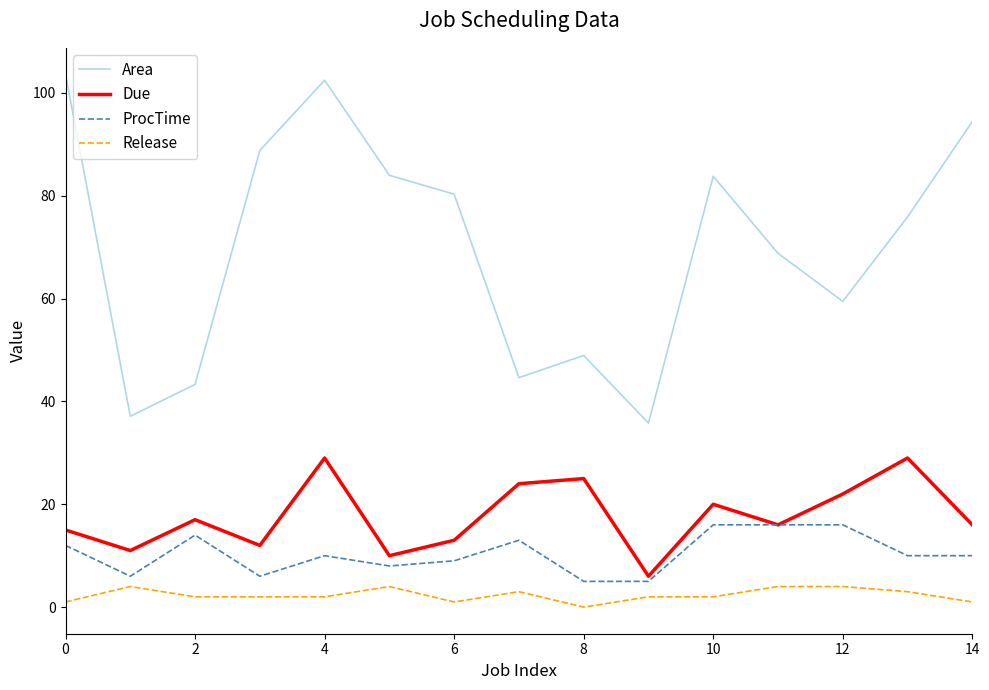

What is the sum of all Release values?

35.0